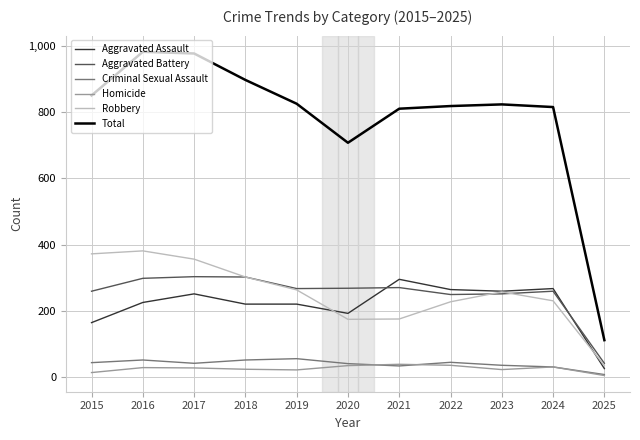

True or false: Criminal Sexual Assault and Aggravated Battery cross at least once.

False